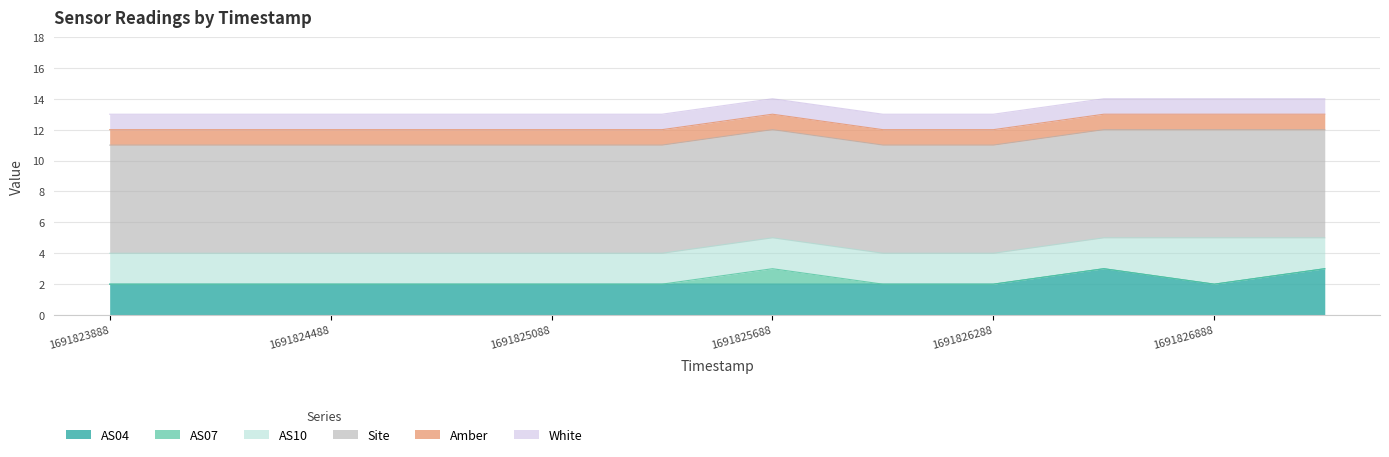

Which has a higher value, 1691824188 or 1691827188?

1691827188